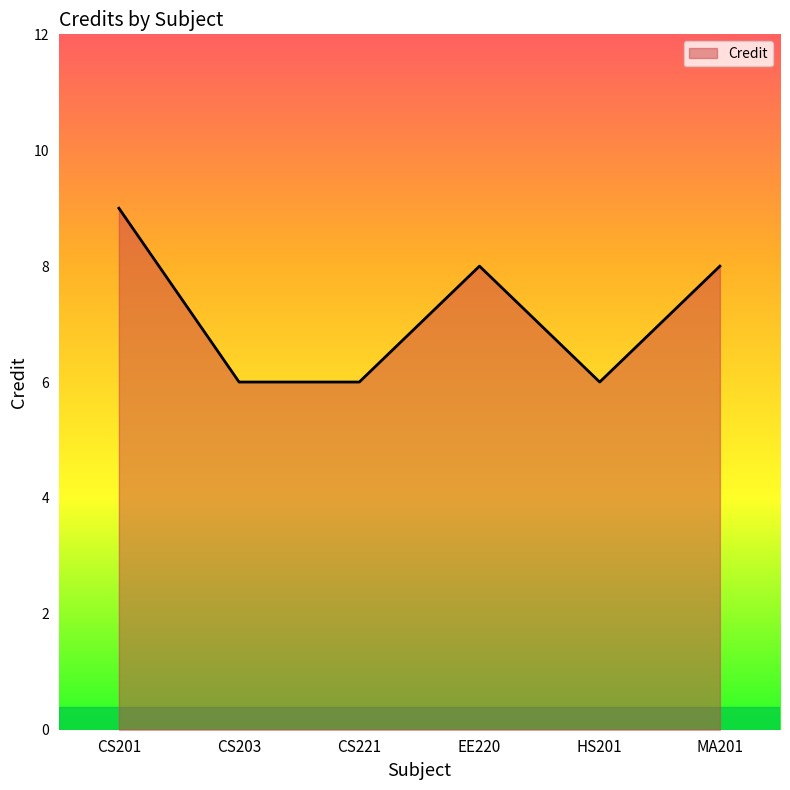

Reading left to right, what are all the values shown in this chart?

CS201=9	CS203=6	CS221=6	EE220=8	HS201=6	MA201=8